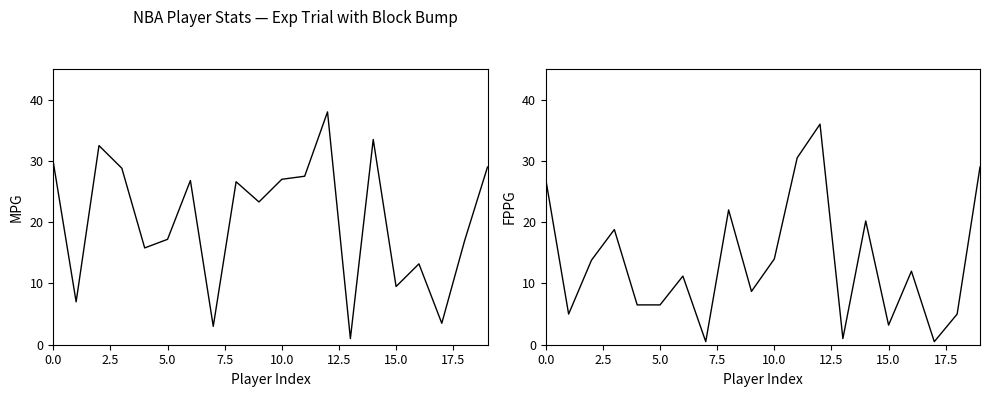

How many data points does each series have?

20